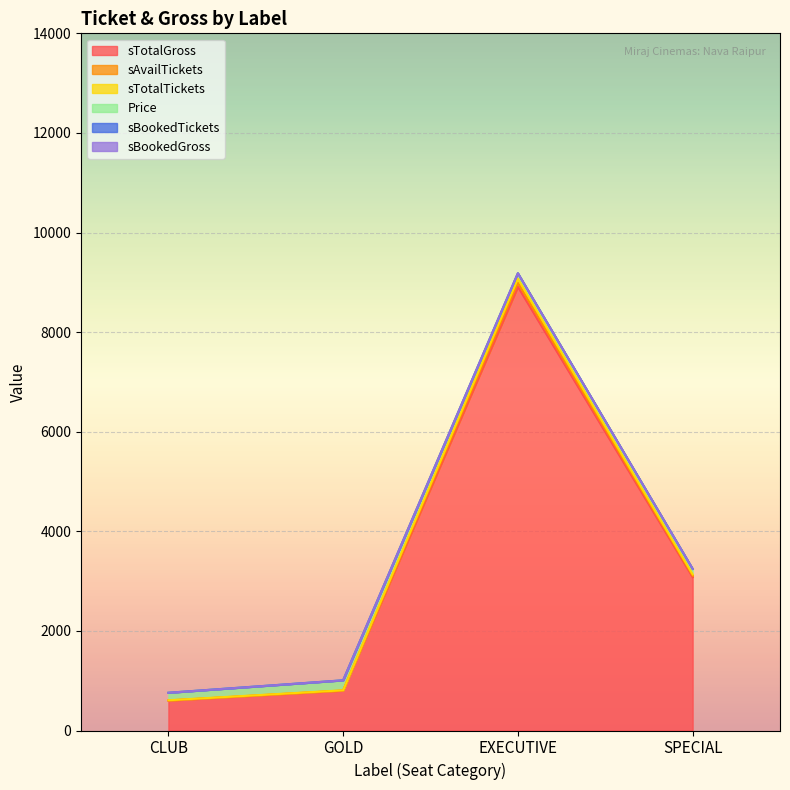

What is the value of the sAvailTickets point at the 3rd from the left?

9072